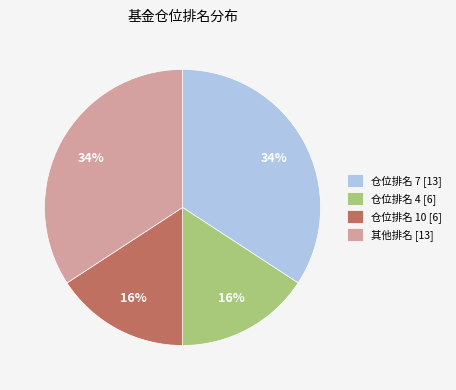

Does 仓位排名 7 [13] represent more than half of the total?

No